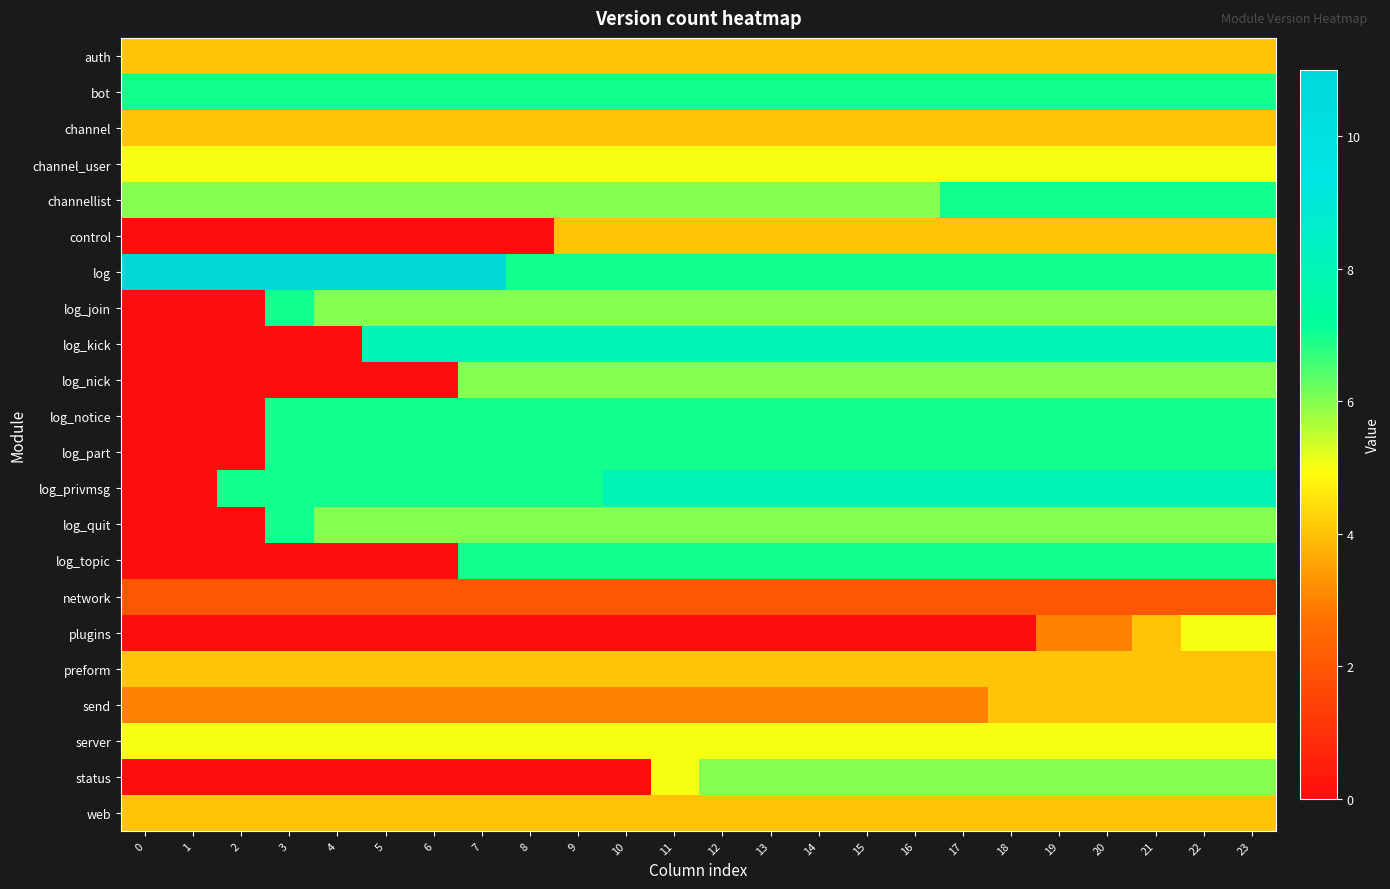

Which has a higher value, 9 or 13?

9